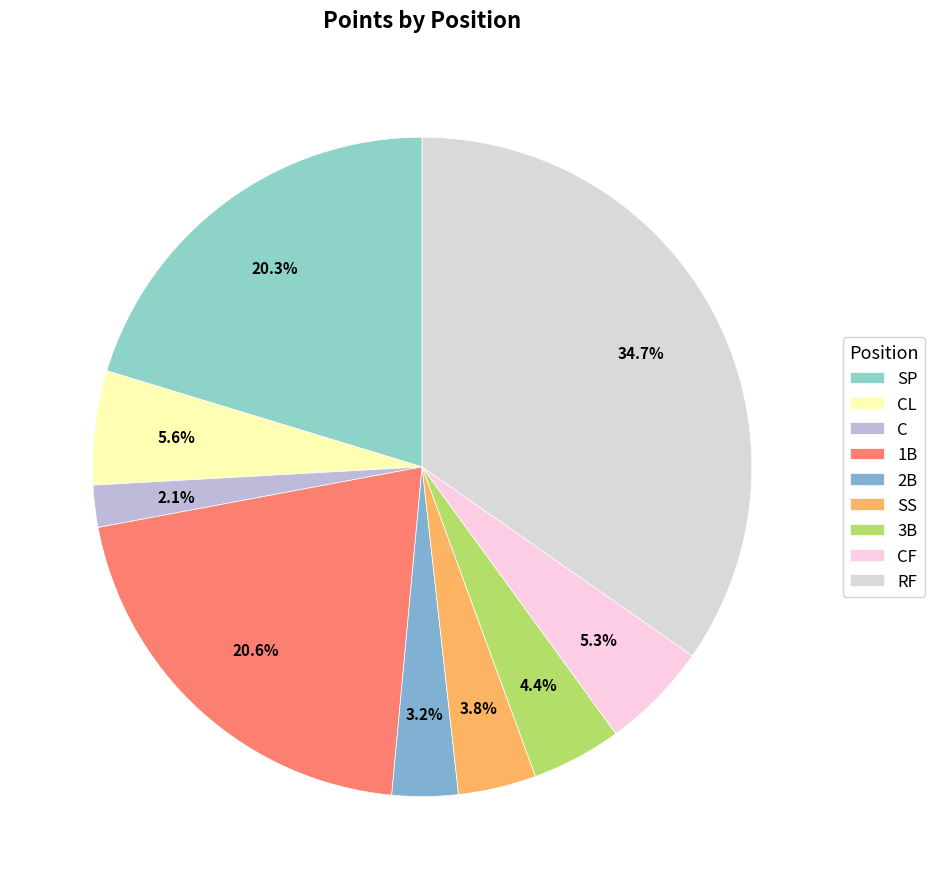

To the nearest percent, what is the difference between the C and 3B slice percentages?

2%